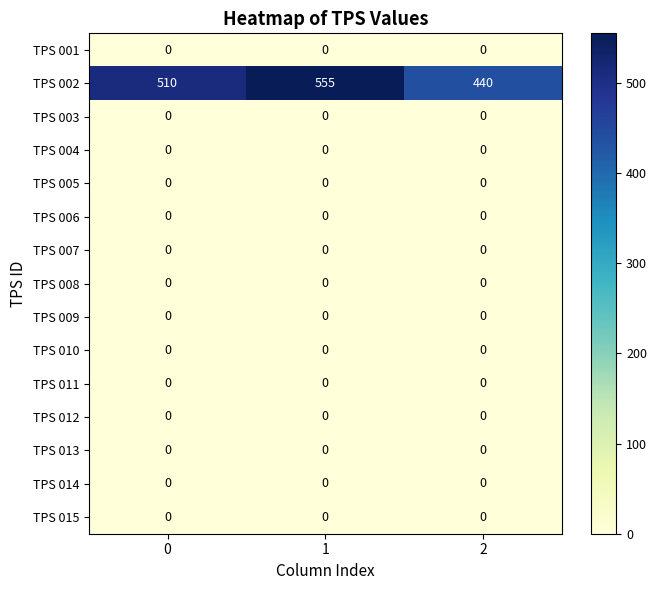

True or false: TPS 012 has a value of 0 at 1.

True